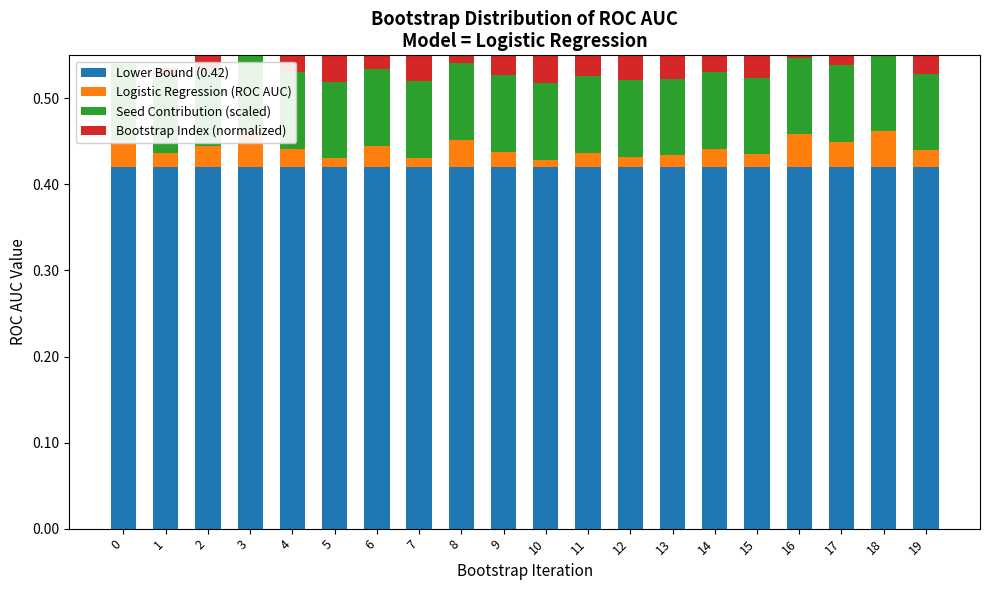

What is the total value across all series at 12?

0.6